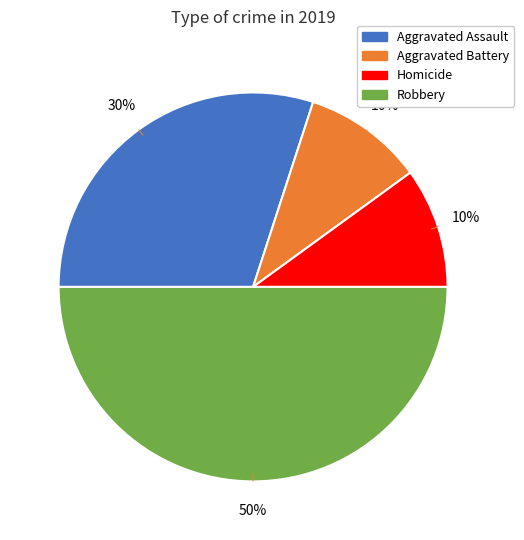

To the nearest percent, what is the average slice percentage?

25%